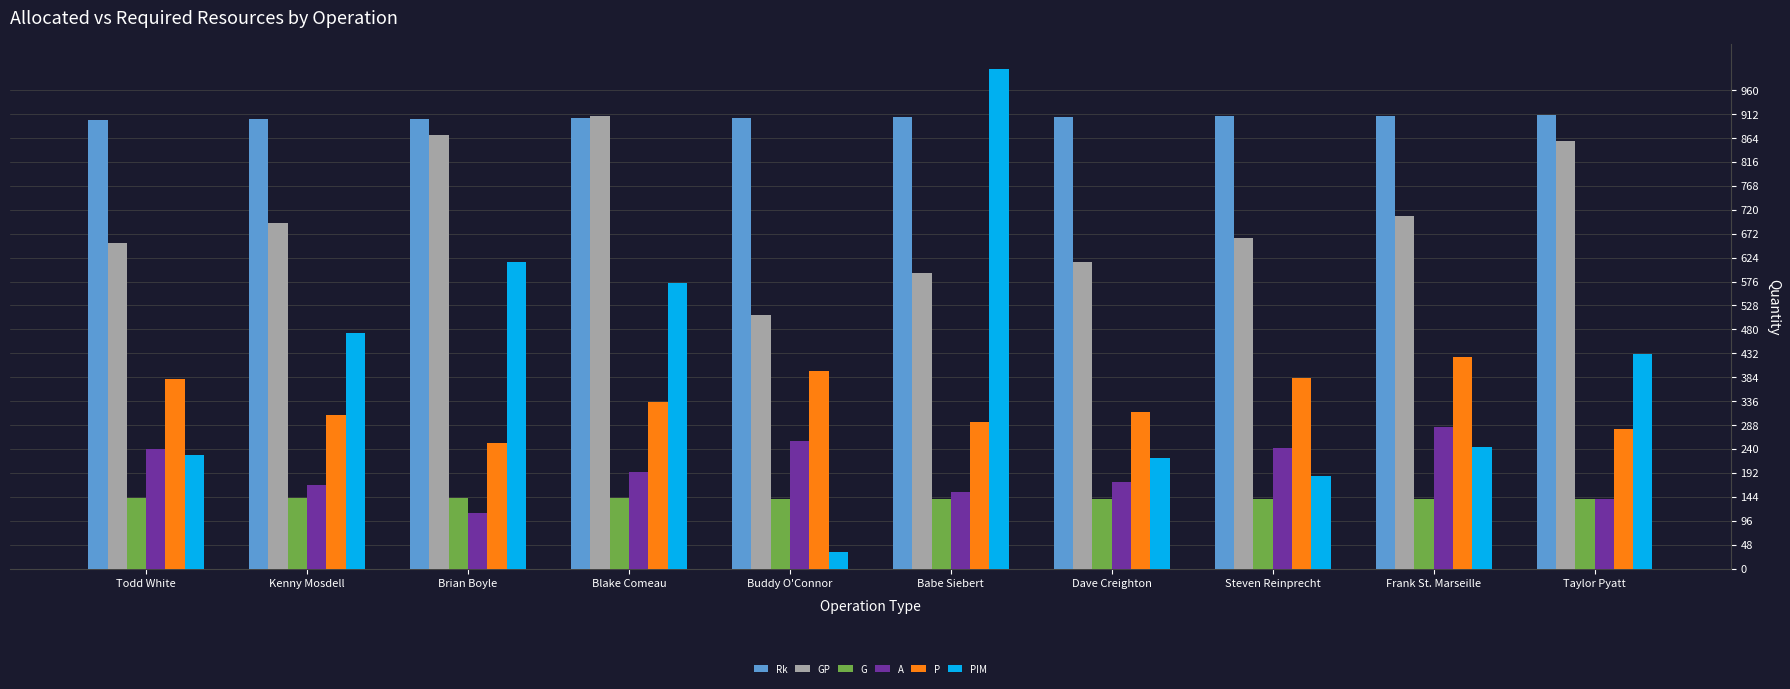

The value of A at Blake Comeau is 50. True or false?

False